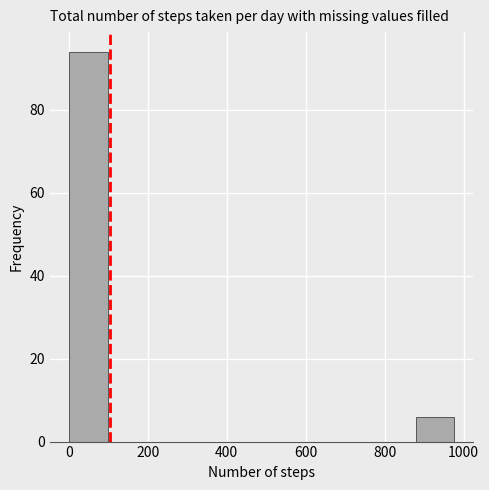

Reading left to right, transcribe this chart: for each bar, give the range it covers on the x-axis and its height. Neither the bar edges nor the heights are printed on the chart, so give them approximately, as read against the axes.

0 to 100: 94
100 to 200: 0
200 to 300: 0
300 to 400: 0
400 to 480: 0
480 to 580: 0
580 to 680: 0
680 to 780: 0
780 to 880: 0
880 to 980: 6